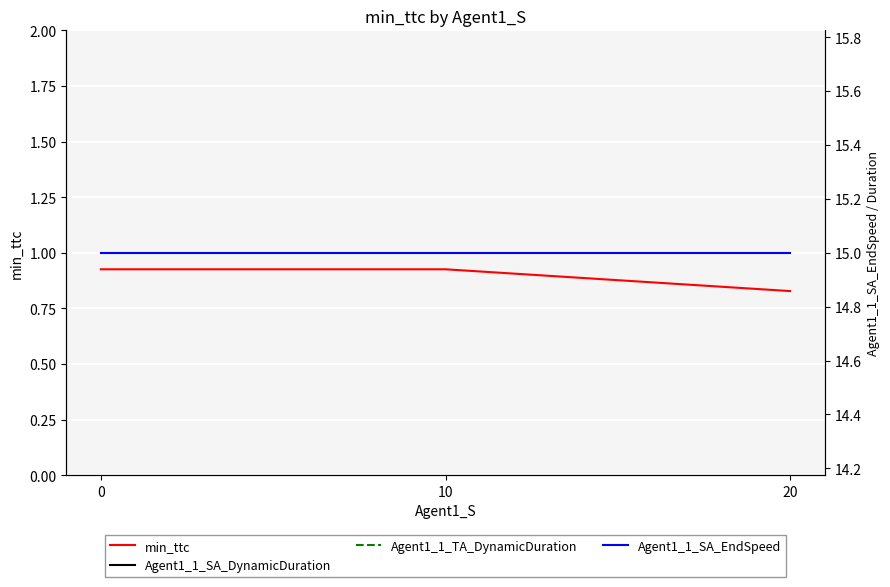

Reading left to right, list all the values displayed in this chart.

min_ttc: 0.9	0.9	0.8
Agent1_1_SA_DynamicDuration: 4.0	4.0	4.0
Agent1_1_TA_DynamicDuration: 5.0	5.0	5.0
Agent1_1_SA_EndSpeed: 15.0	15.0	15.0